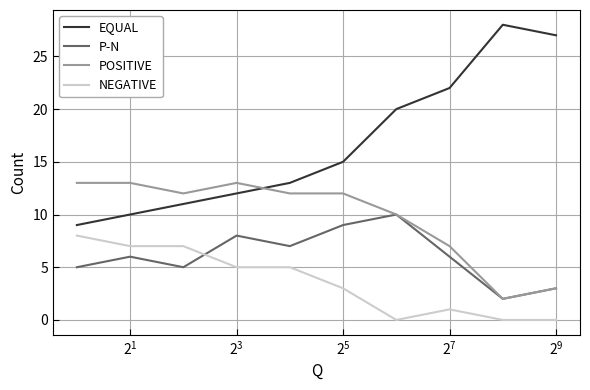

List the series in order of their peak value, highest first.

EQUAL, POSITIVE, P-N, NEGATIVE